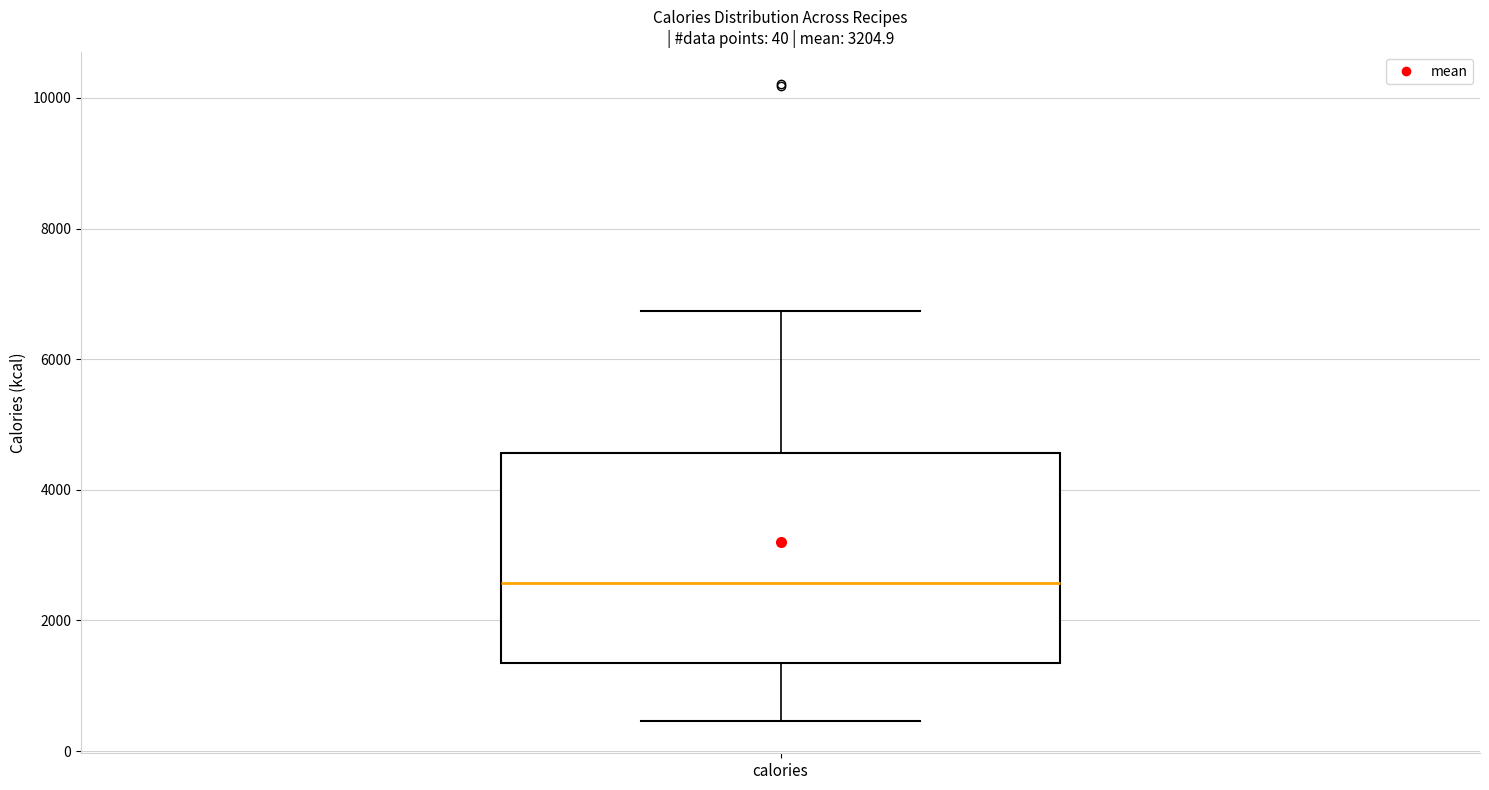

Transcribe this box plot: give where the median line is, the range the box spans, and where the two whiskers end, as read against the y-axis. The values are not printed on the chart, so give them approximately, as read against the axis.

median 2600, box 1400 to 4600, whiskers 400 to 6800